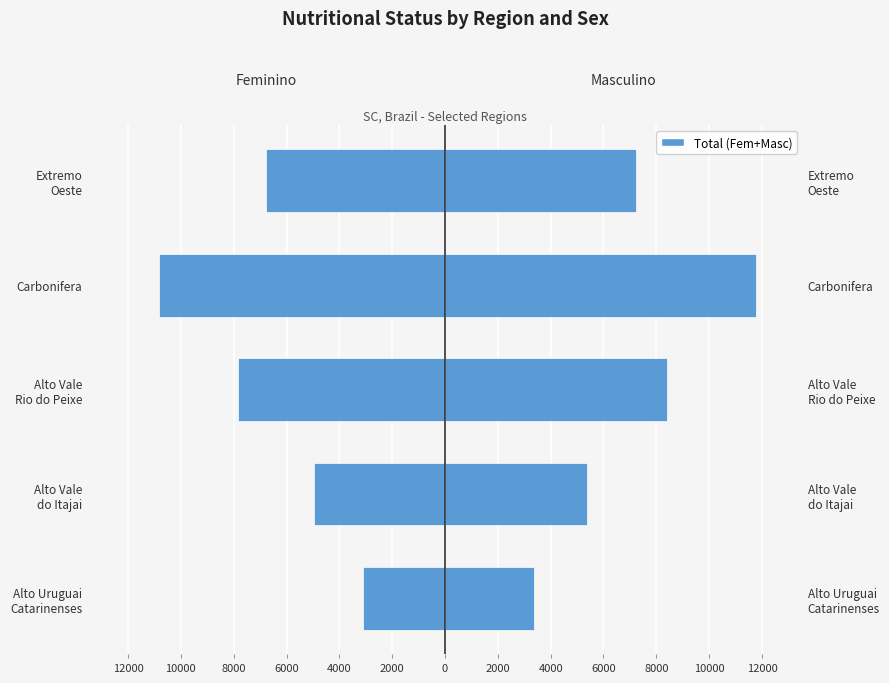

The Feminino Total series shows -4974 at Alto Vale do Itajai. True or false?

True